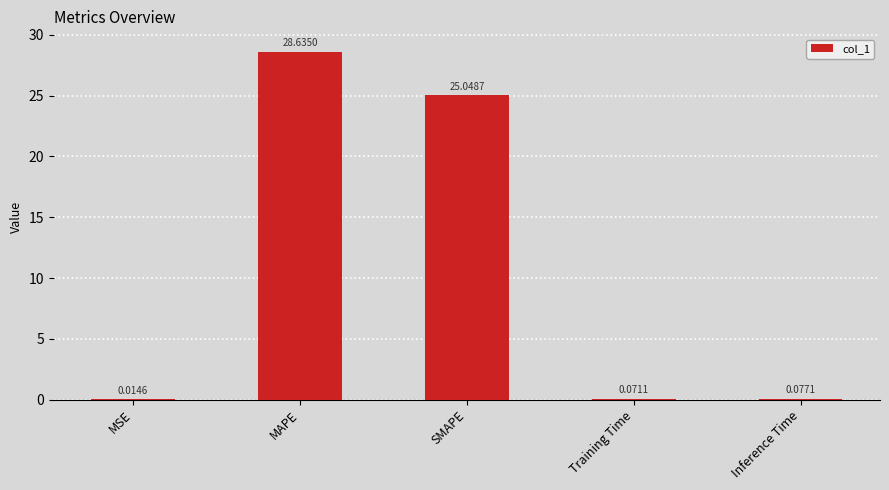

What is the sum of the values at SMAPE and MAPE?

53.7